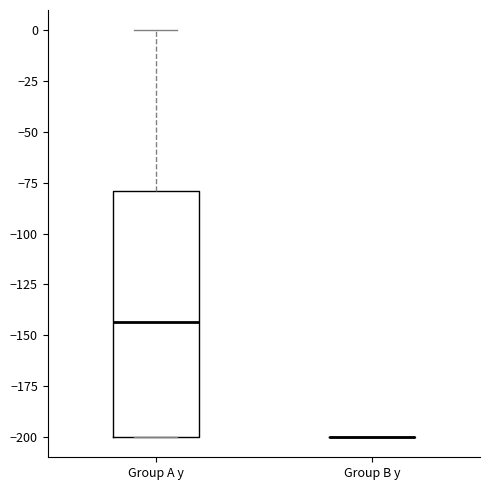

Reading left to right, transcribe this box plot: for each box, give where its median line is, the range the box spans, and where its two whiskers end, as read against the y-axis. The values are not printed on the chart, so give them approximately, as read against the axis.

Group A y: median -145, box -200 to -80, whiskers -200 to 0
Group B y: box collapsed to a line at -200, whiskers -200 to -200